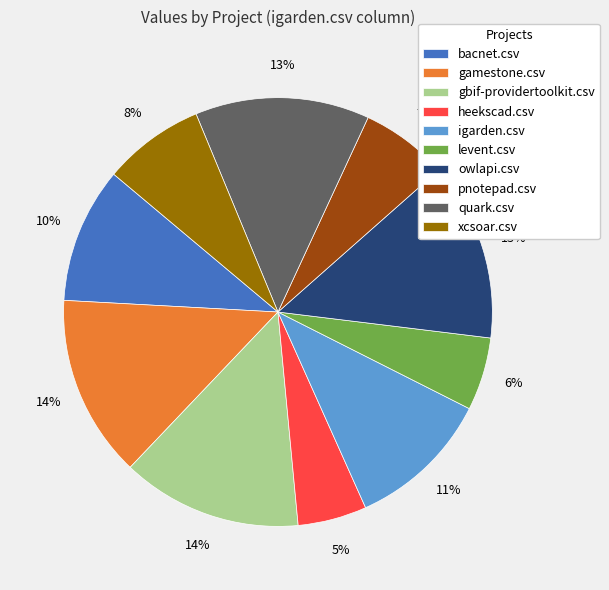

The igarden.csv slice represents 11% of the pie. True or false?

True